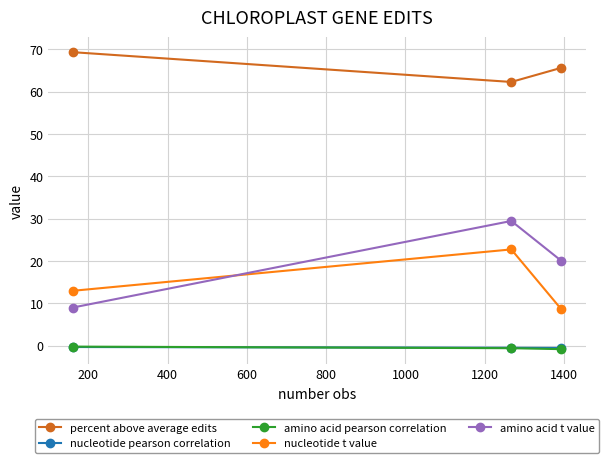

At how many categories does at least one series exceed 33?

3